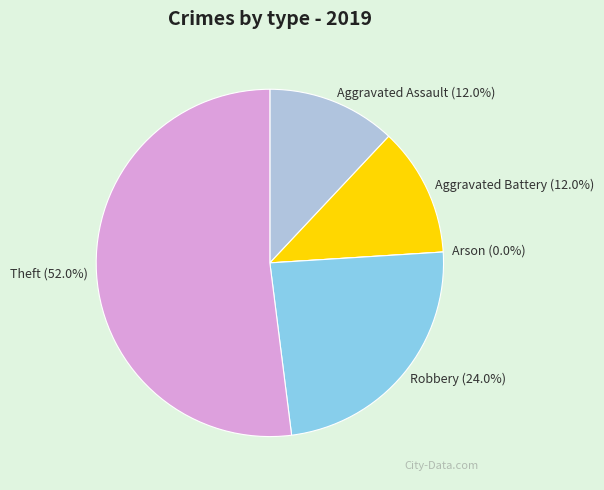

Approximately how many times larger is the value at Theft compared to Aggravated Battery?

4.3